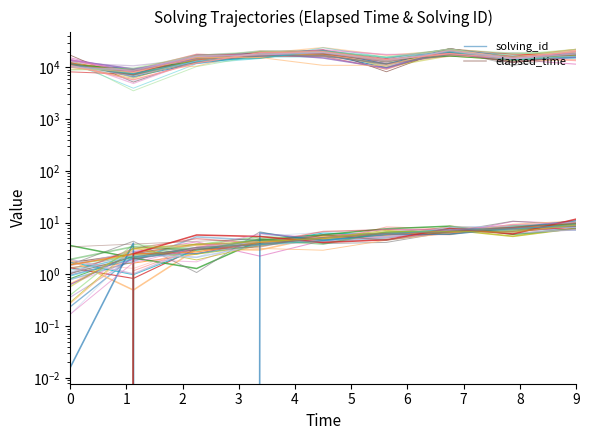

Is it true that solving_id equals 5.6 at 5?

True